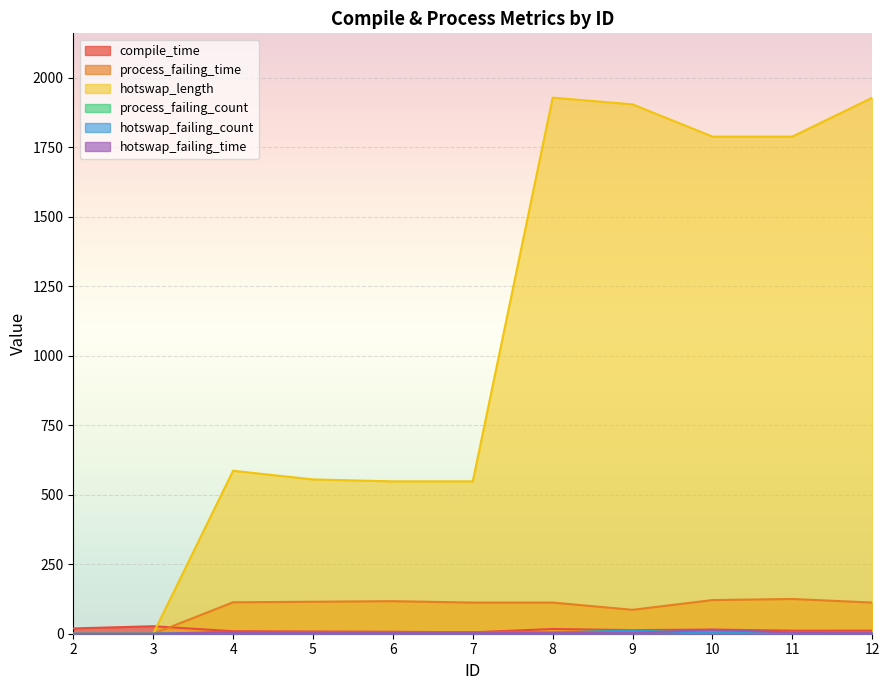

Reading left to right, extract all data points from this chart.

compile_time: 2=19	3=27	4=9	5=8	6=7	7=5	8=17	9=13	10=15	11=11	12=11
process_failing_time: 2=0	3=0	4=113	5=115	6=117	7=112	8=112	9=86	10=121	11=125	12=112
hotswap_length: 2=0	3=0	4=586	5=555	6=548	7=548	8=1928	9=1904	10=1788	11=1788	12=1928
process_failing_count: 2=0	3=0	4=6	5=6	6=6	7=6	8=4	9=11	10=2	11=2	12=5
hotswap_failing_count: 2=0	3=0	4=6	5=6	6=6	7=6	8=4	9=11	10=2	11=2	12=5
hotswap_failing_time: 2=0	3=0	4=5	5=3	6=3	7=3	8=3	9=3	10=14	11=4	12=3